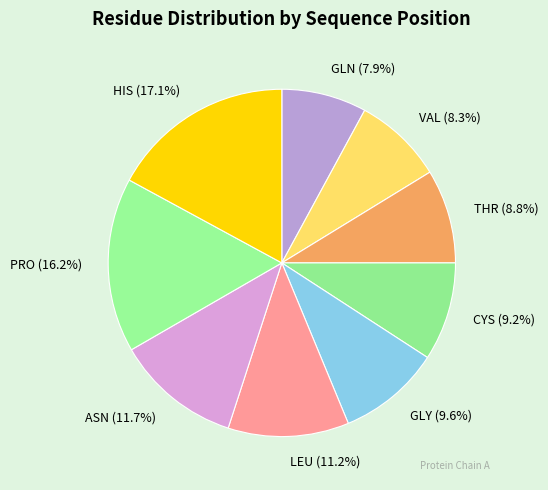

What is the largest slice in the pie chart?

HIS